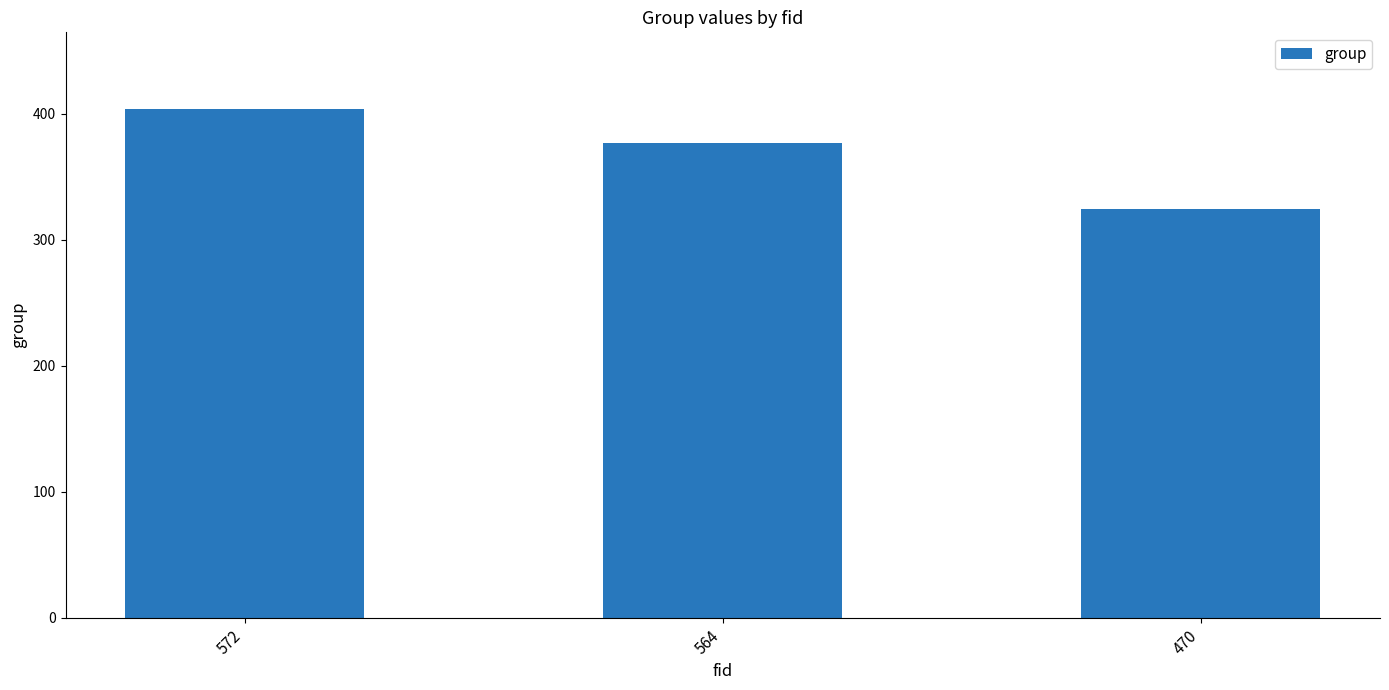

The value at 470 is 570. True or false?

False